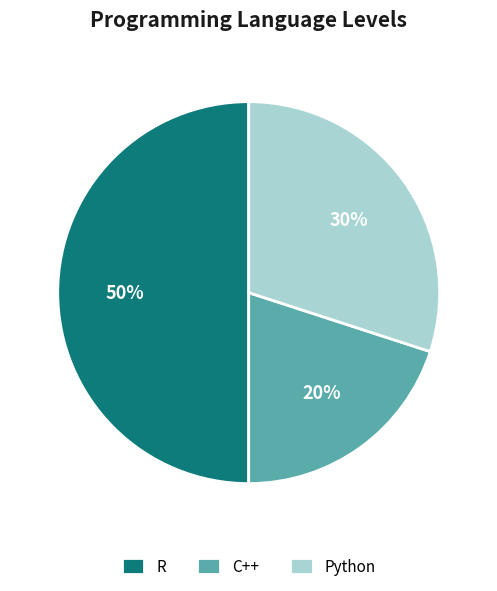

Do Python and R together represent more than half of the pie?

Yes